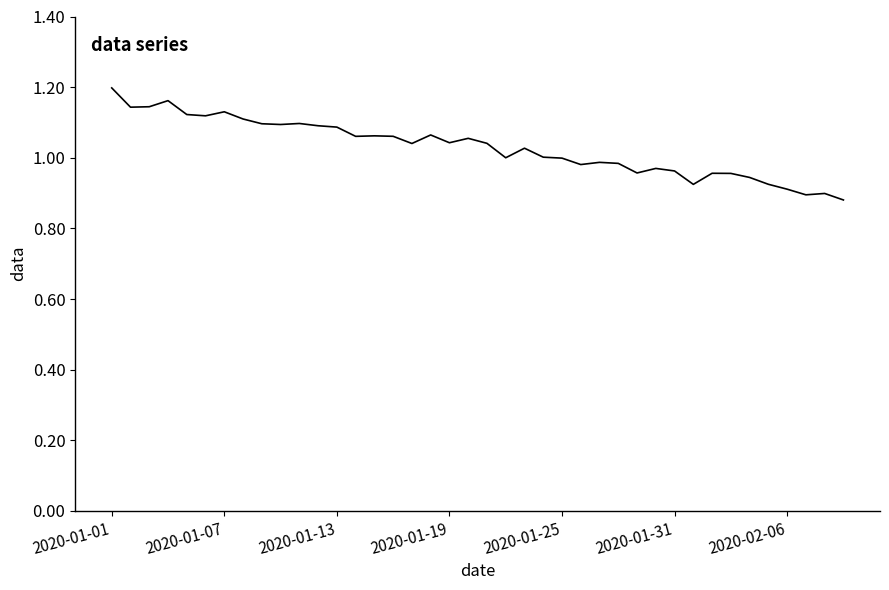

What is the difference between the maximum and minimum values?

0.3